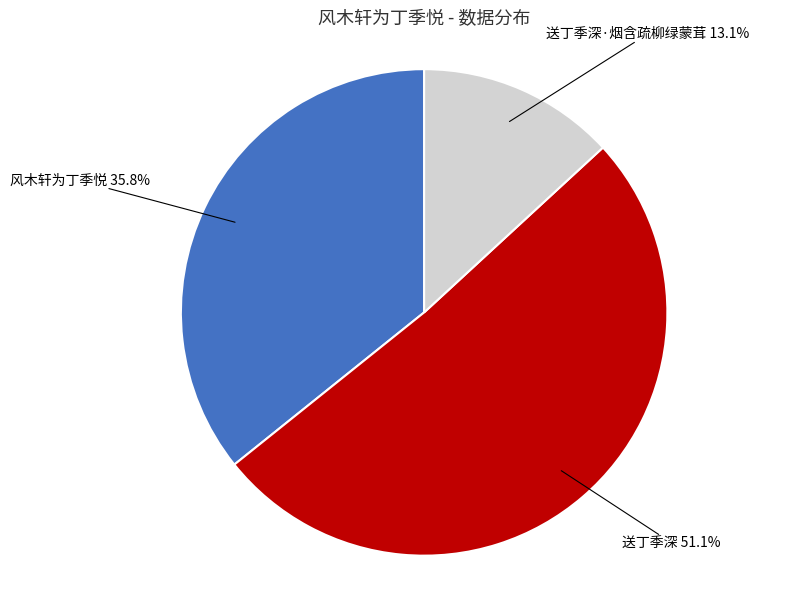

To the nearest percent, what is the difference between the largest and smallest slice percentages?

38%